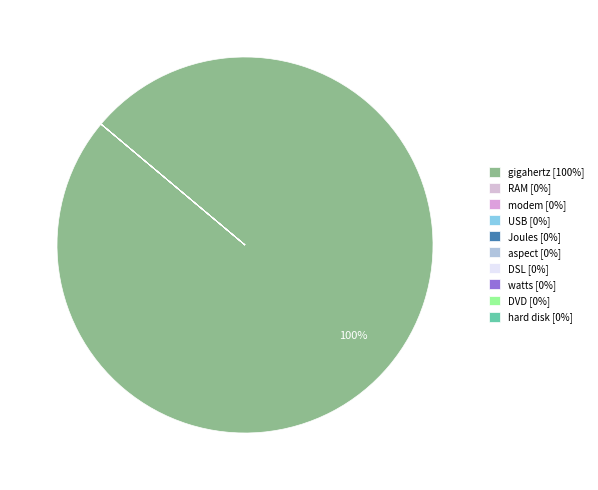

True or false: watts accounts for 0% of the total.

True